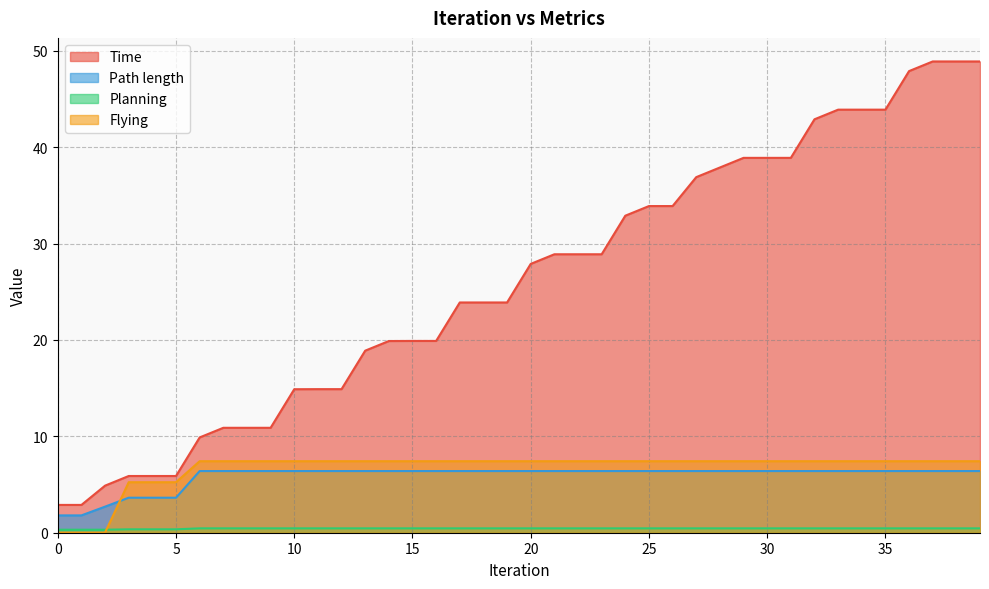

What are all the series names shown in the legend?

Time, Path length, Planning, Flying